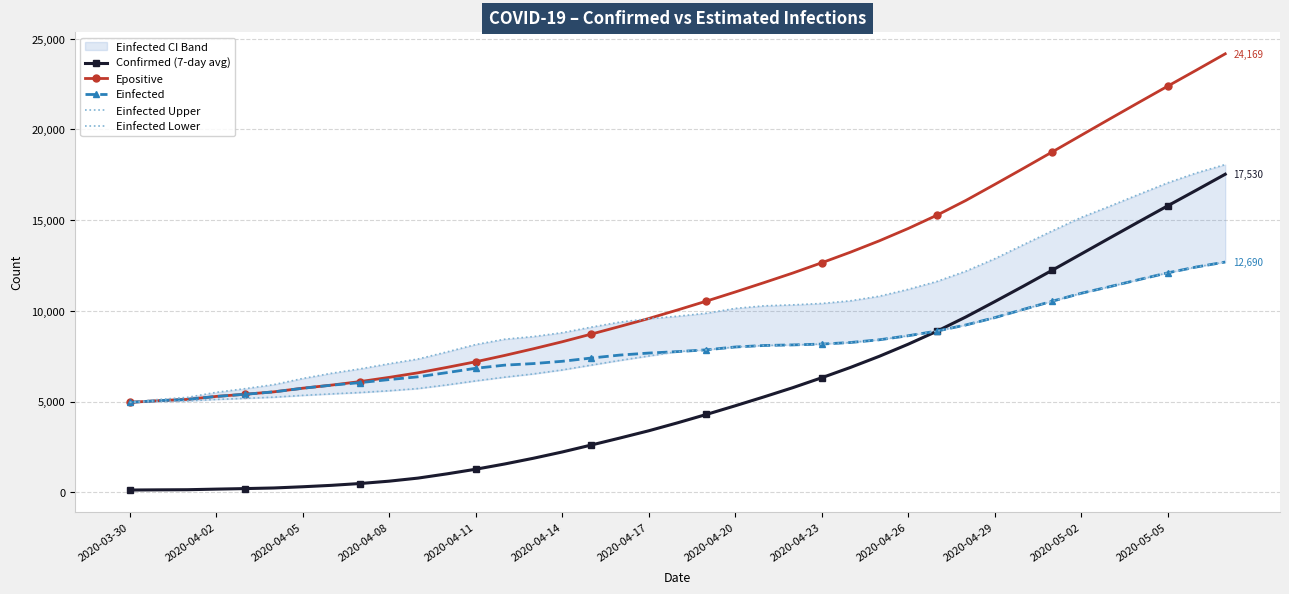

At how many categories does at least one series exceed 16189?

9